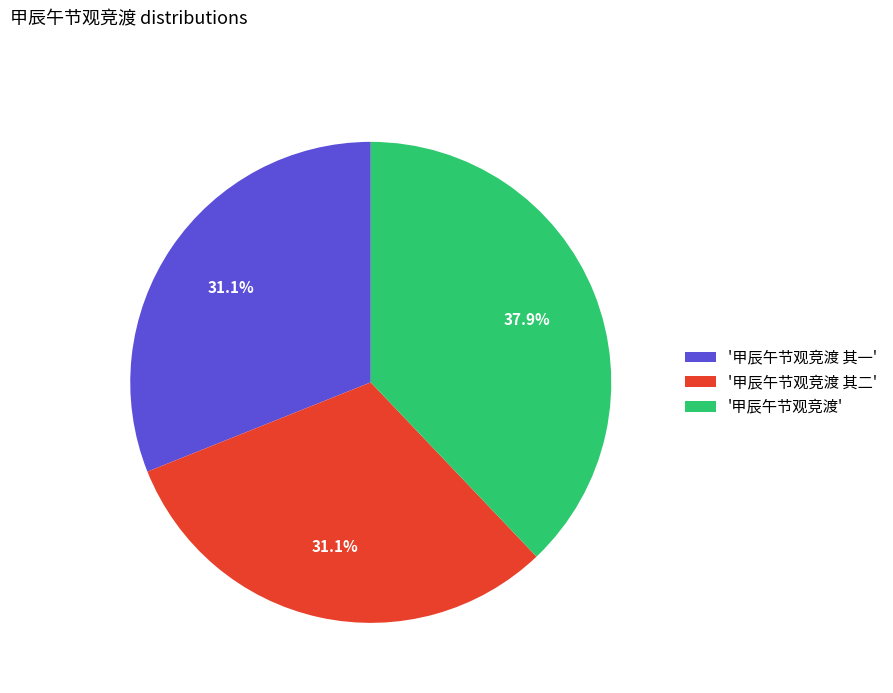

Approximately how many times larger is the value at '甲辰午节观竞渡' compared to '甲辰午节观竞渡 其一'?

1.2